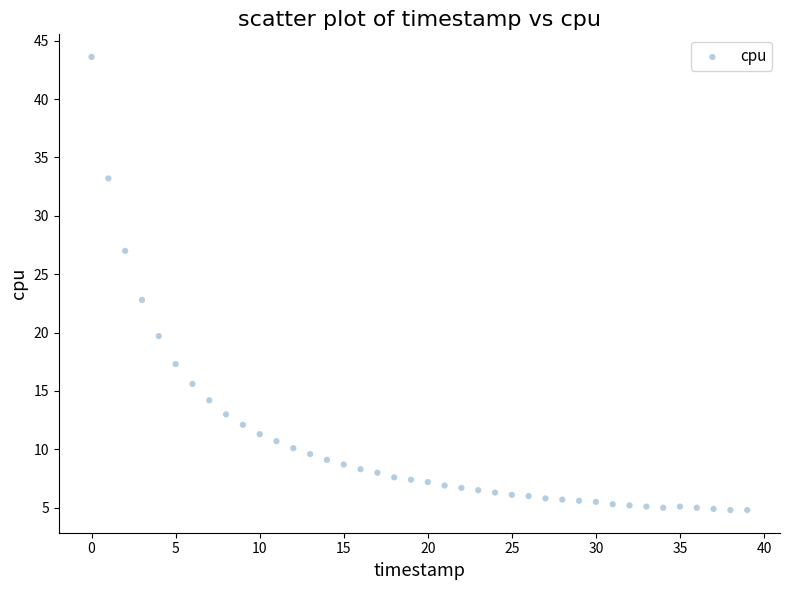

What Y value in the scatter plot is closest to 24?

22.8